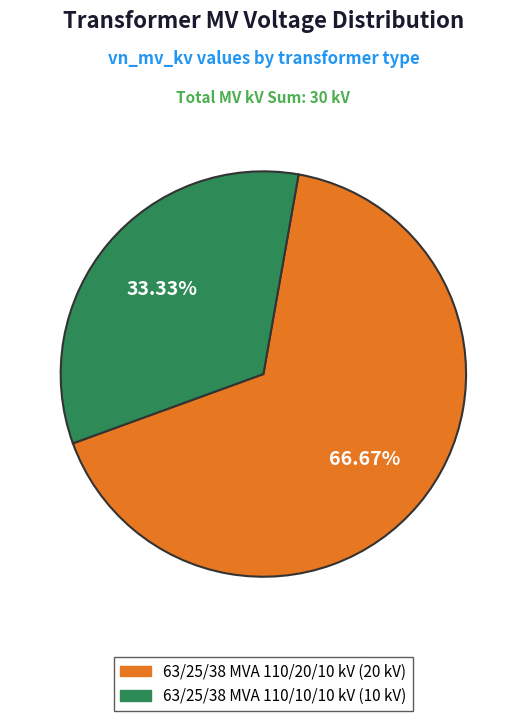

What percentage is NOT represented by 63/25/38 MVA 110/20/10 kV?

33.3%